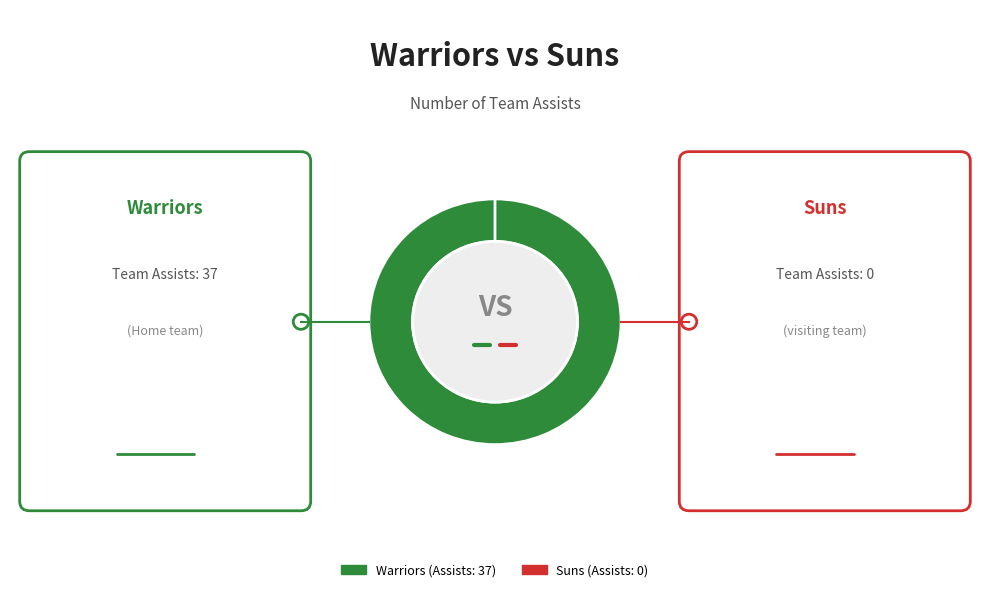

Is there any slice that represents more than half of the pie?

Yes